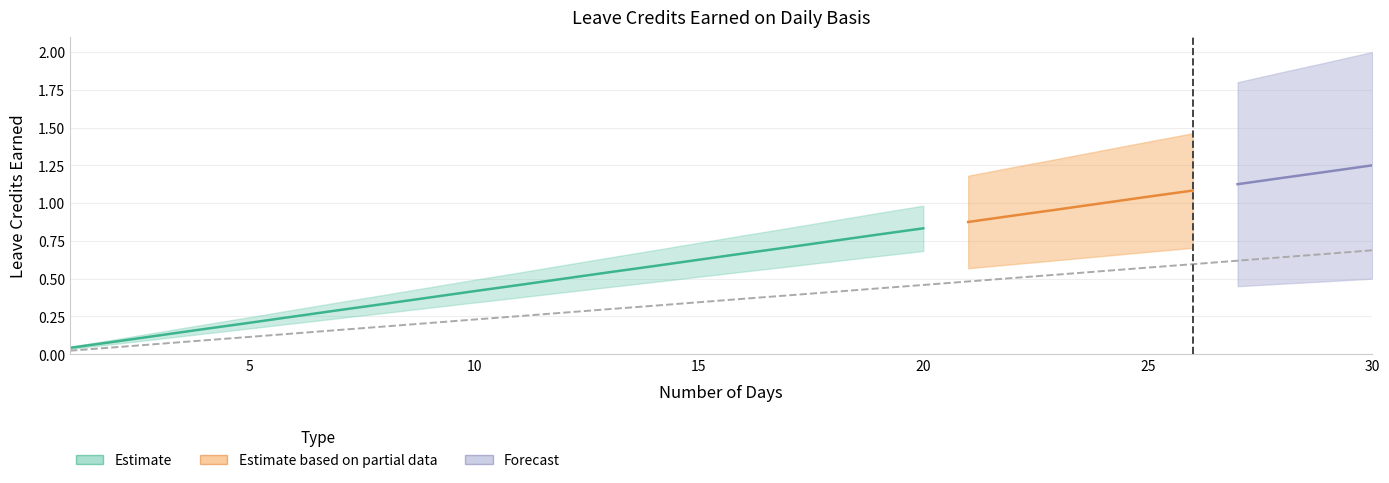

True or false: SL Earned has a value of 0.1 at 3.

True